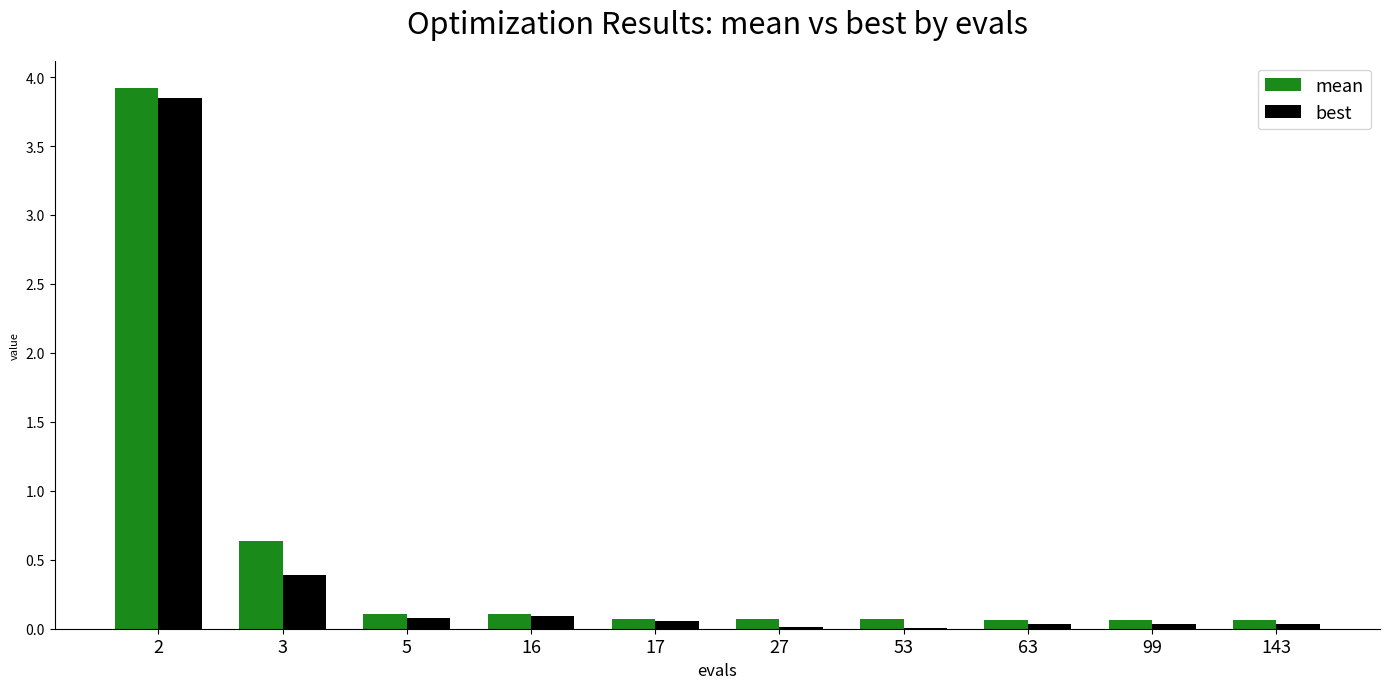

The value of best at 3 is 0.4. True or false?

True